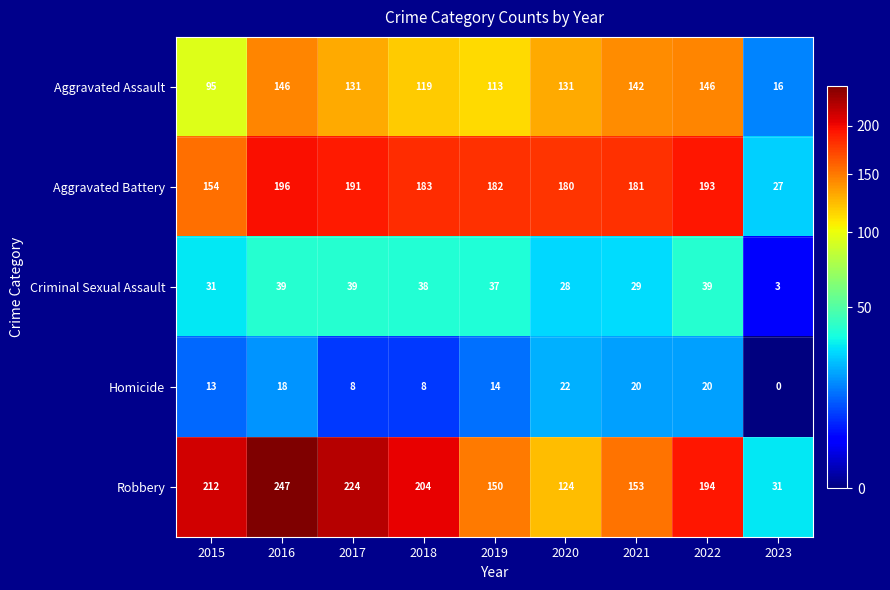

What is the difference between the second highest and second lowest values in the Aggravated Assault series?

51